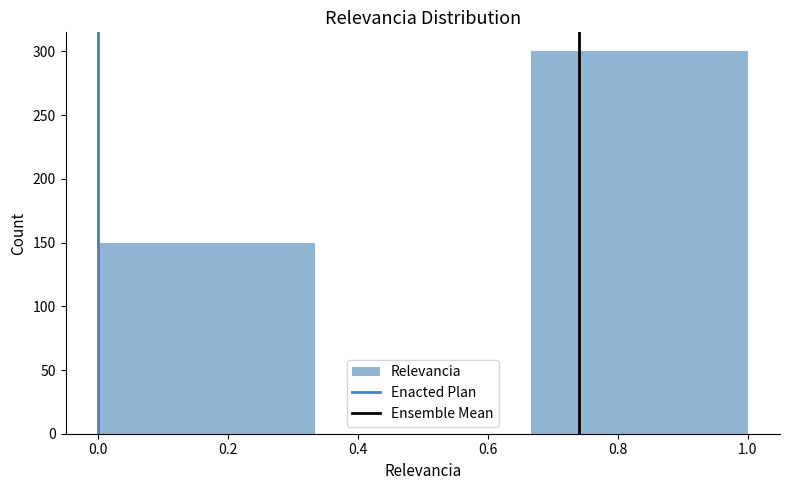

Which range on the x-axis has the tallest bar?

0.66 to 1.00